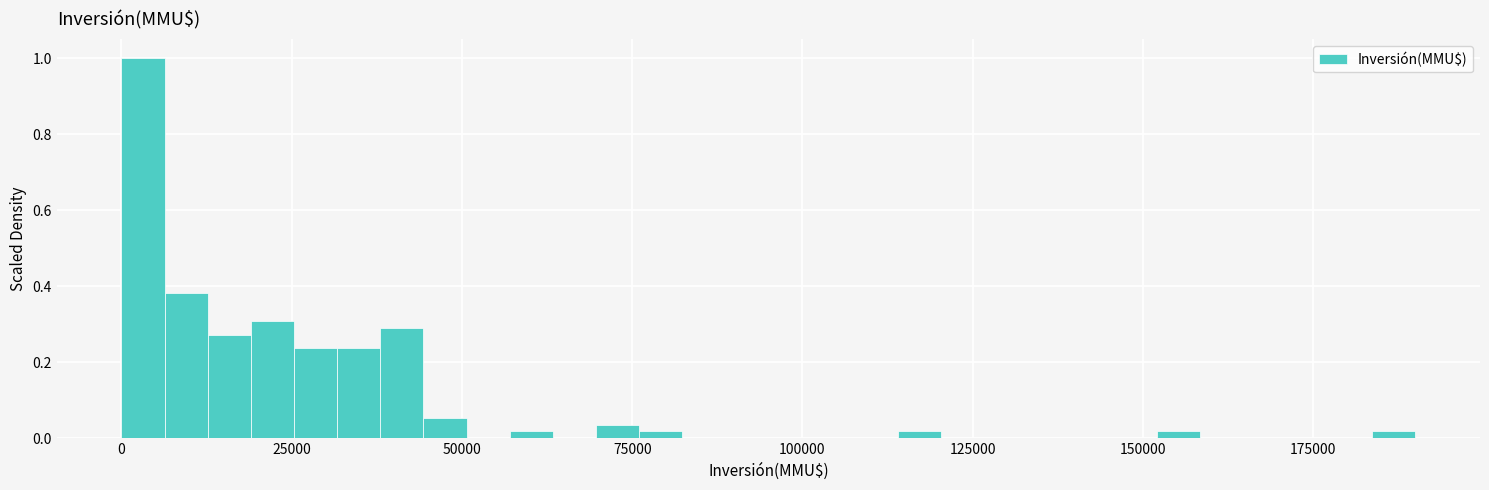

Around what value on the x-axis is the tallest bar? Give the approximate position of its centre, as read against the axis.

5000